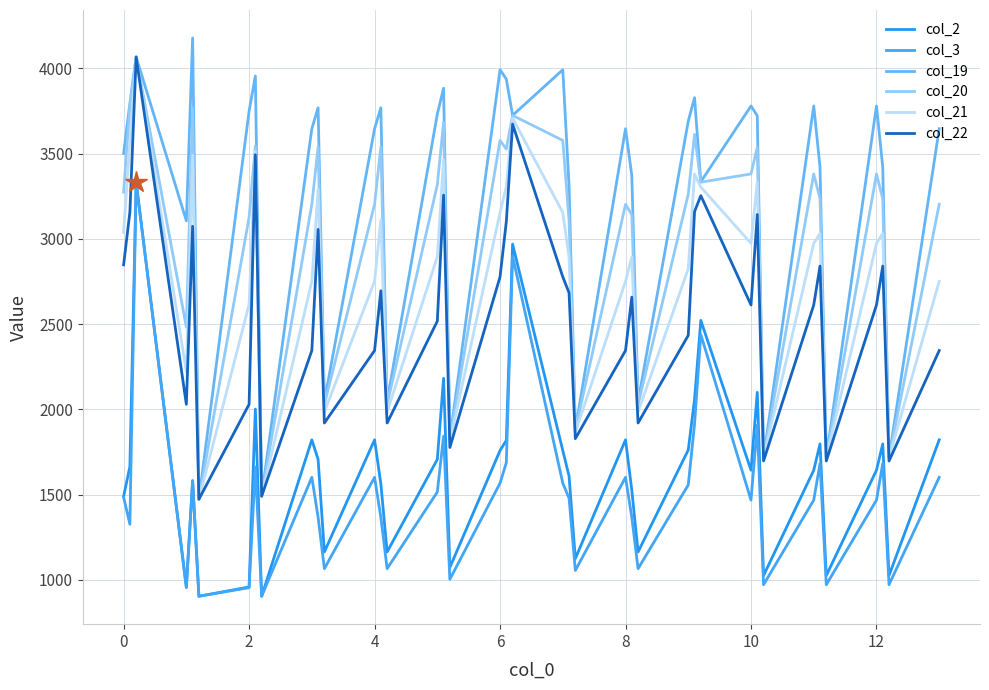

How many lines are shown in the chart?

6